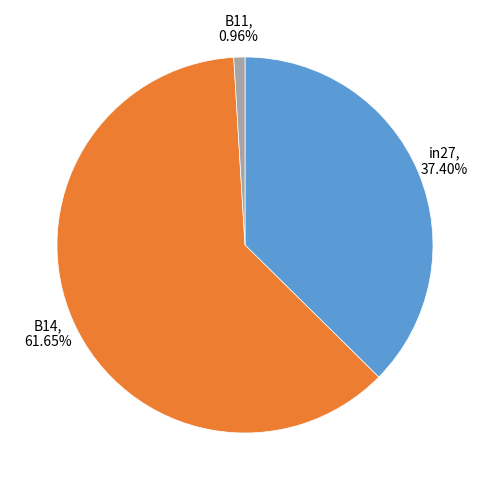

To the nearest percent, what is the difference between the largest and smallest slice percentages?

61%